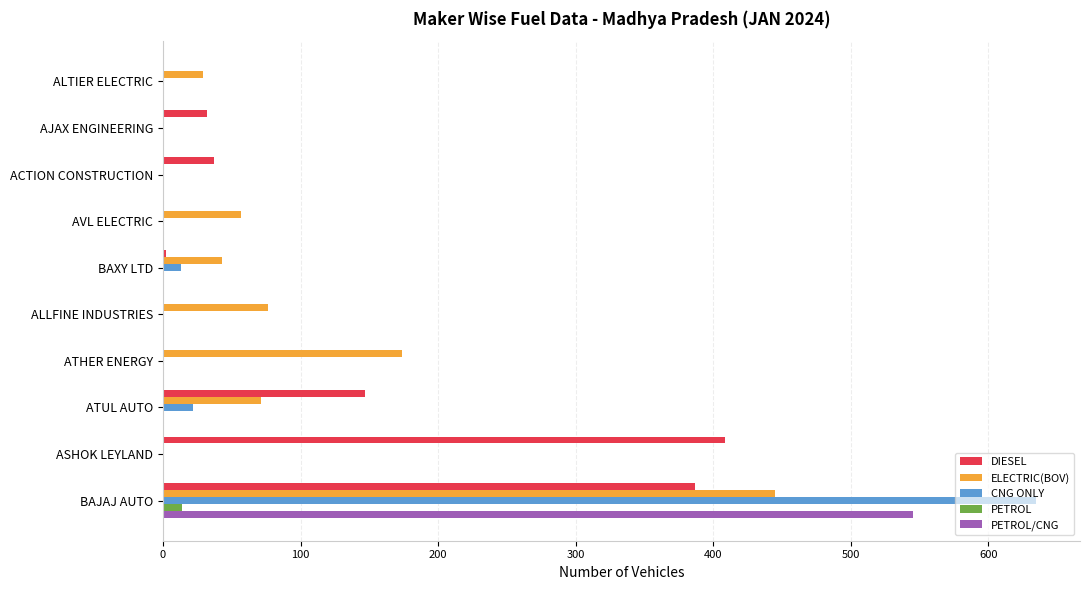

What is the sum of all PETROL values?

14